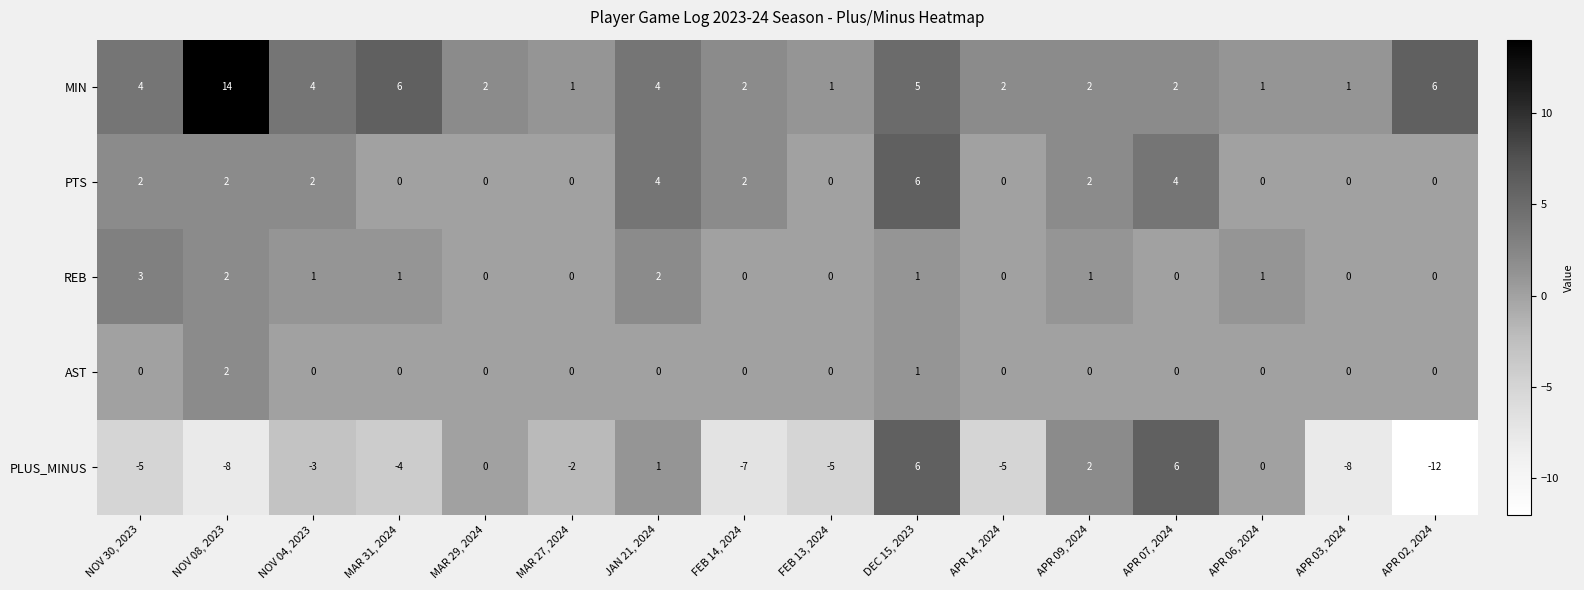

Is it true that REB equals 0 at FEB 13, 2024?

True